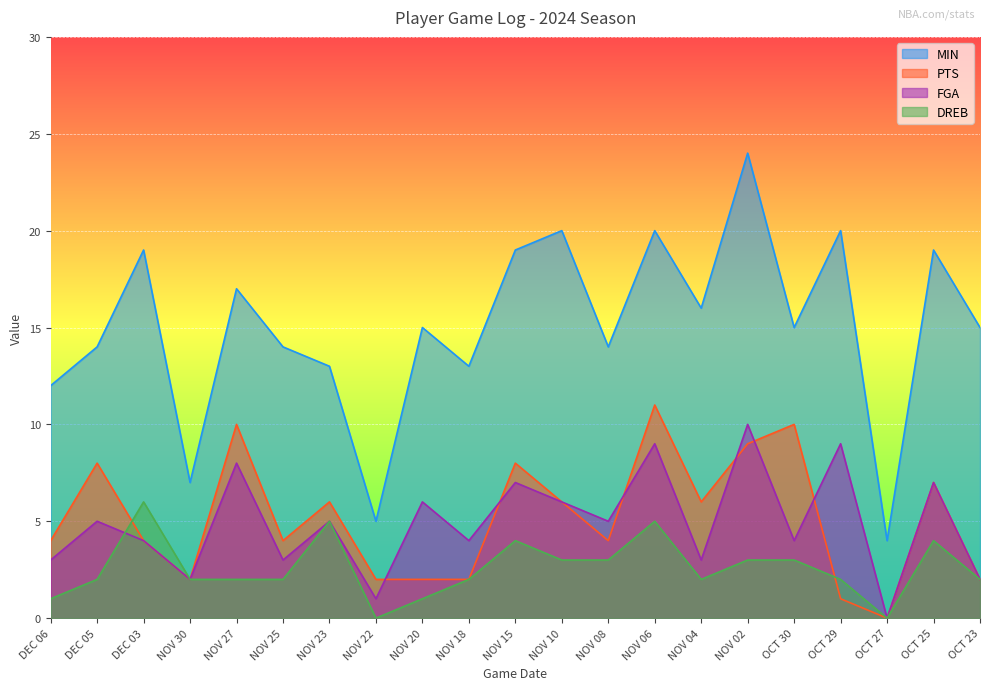

What is the label of the 13th point from the left?

NOV 08